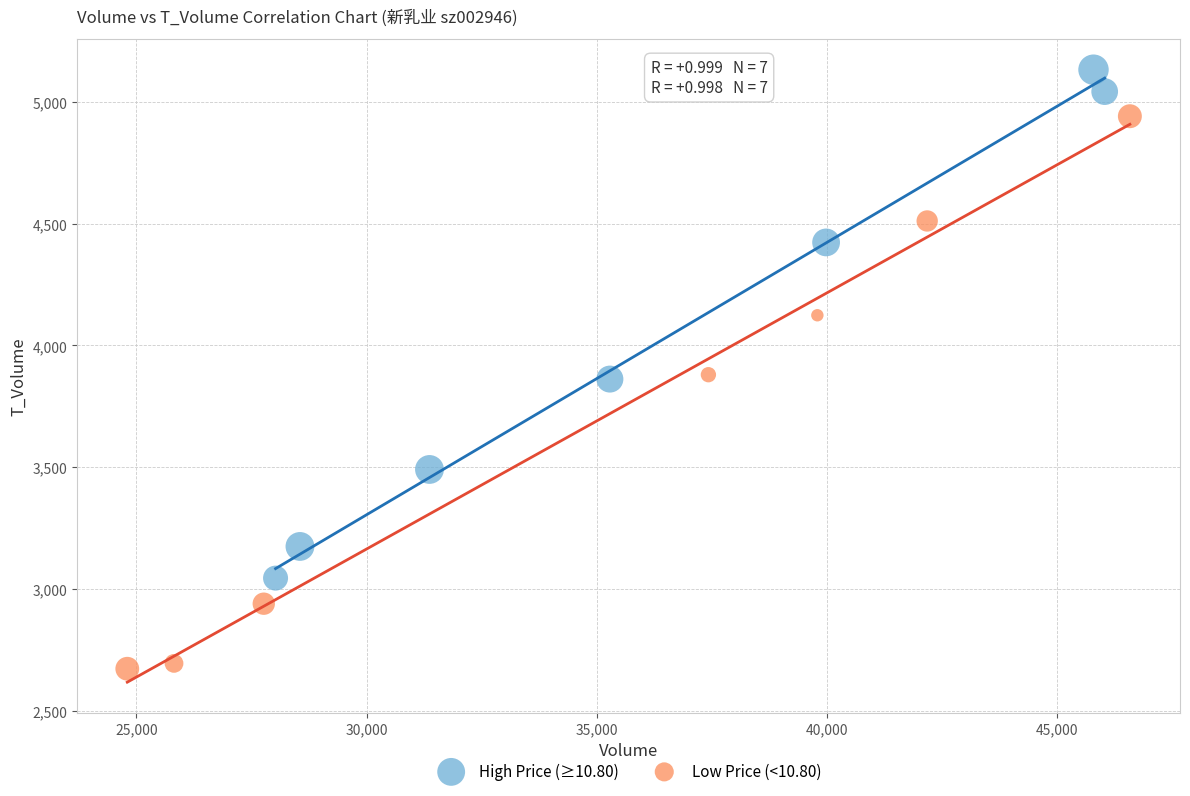

Which series reaches the minimum Y coordinate?

Low Price (<10.80)